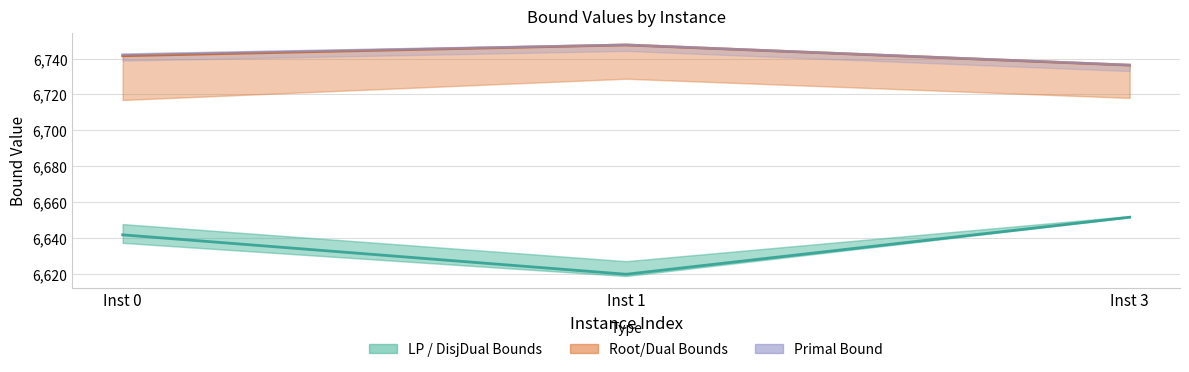

What is the total value across all series at Inst 3?

20124.1